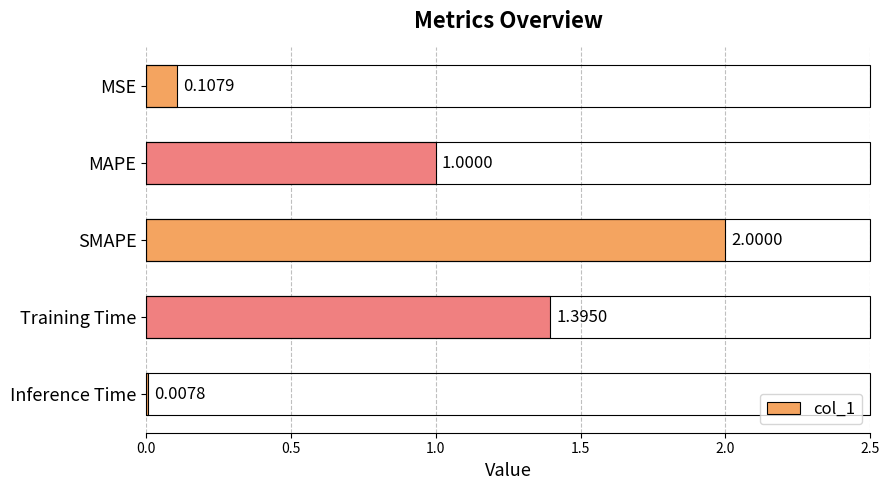

Rank the categories by value from highest to lowest.

SMAPE, Training Time, MAPE, MSE, Inference Time